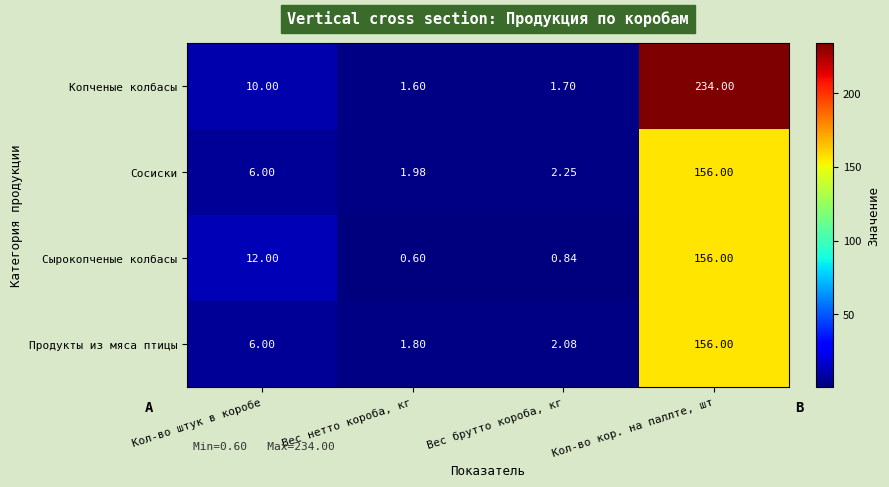

Is the value of Продукты из мяса птицы at Кол-во кор. на паллте, шт greater than the value of Сырокопченые колбасы at Вес брутто короба, кг?

Yes